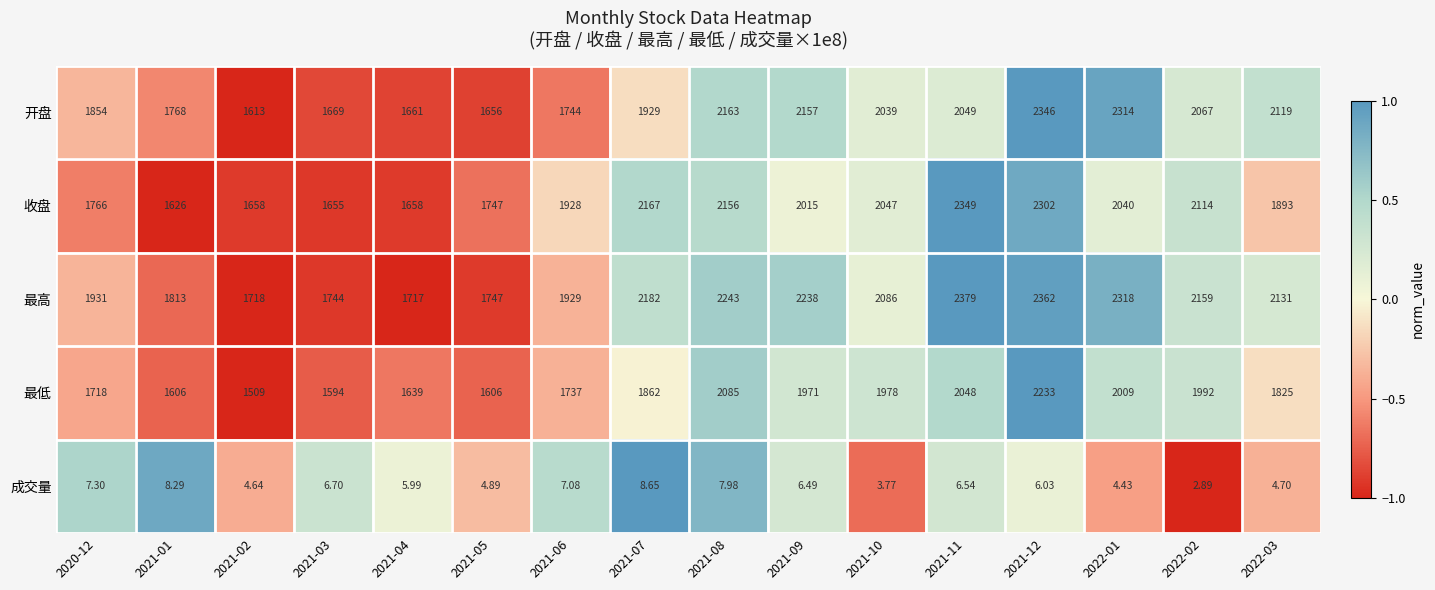

Rank the series by their maximum value, from highest to lowest.

最高, 收盘, 开盘, 最低, 成交量